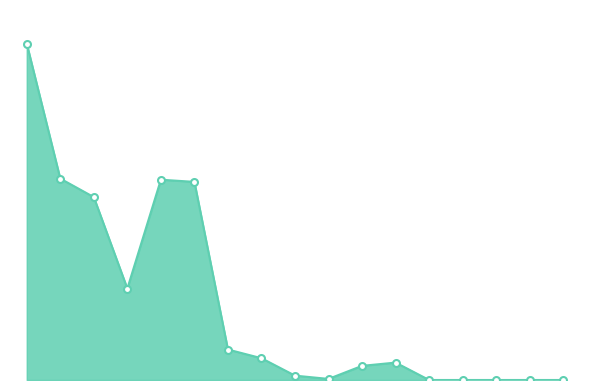

Which category has the highest value across all series?

vettel